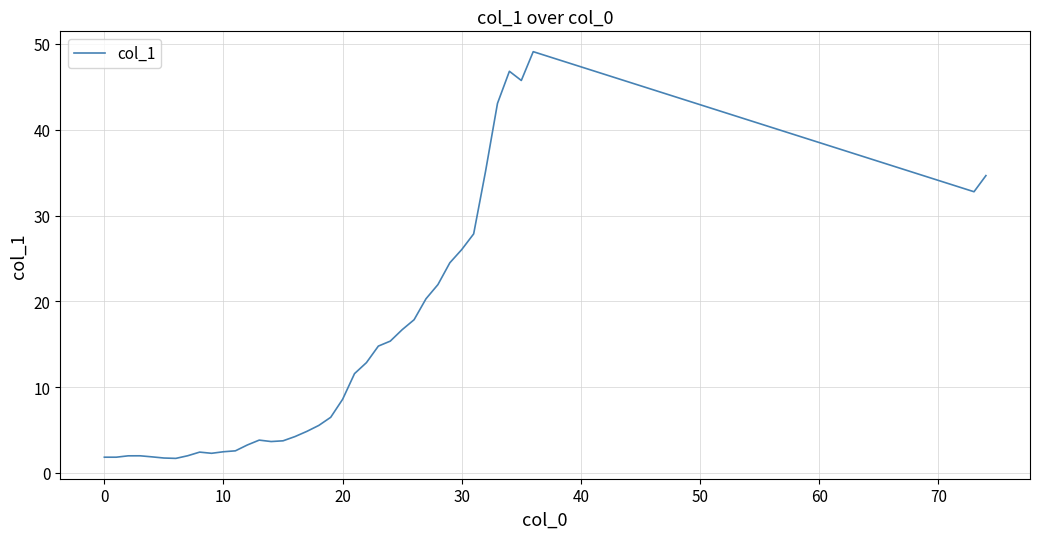

What is the greatest value displayed?

49.1